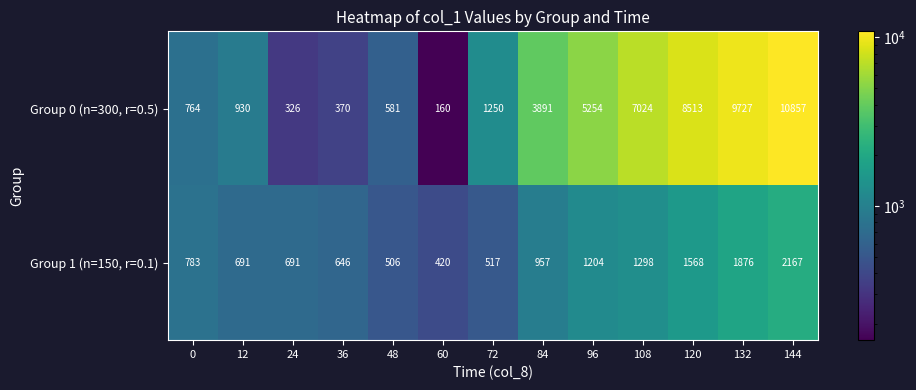

Between 36 and 84, which series saw the biggest shift?

Group 0 (n=300, r=0.5)